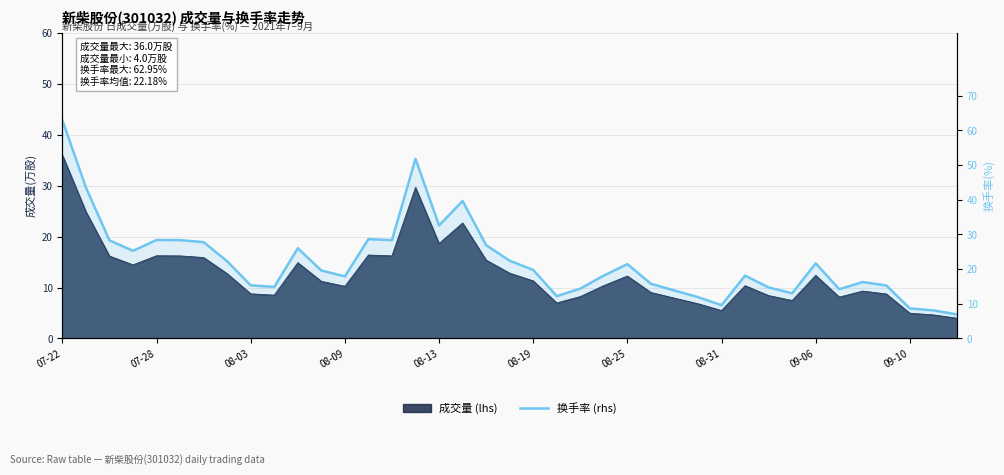

What is the ratio of the value at 26 to the value at 09-10?

0.9